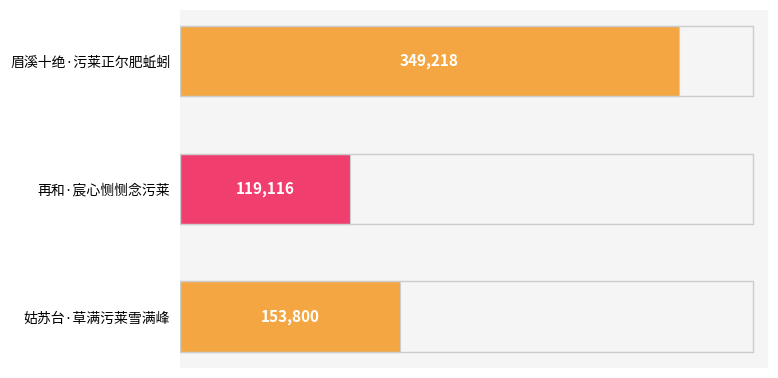

Count the number of data series in this chart.

1